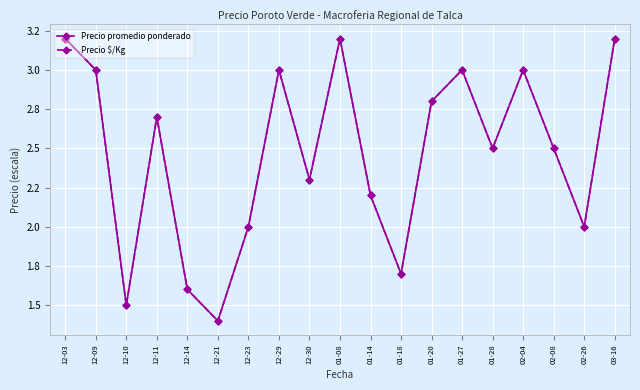

Is this an area chart (filled region under the line)?

No